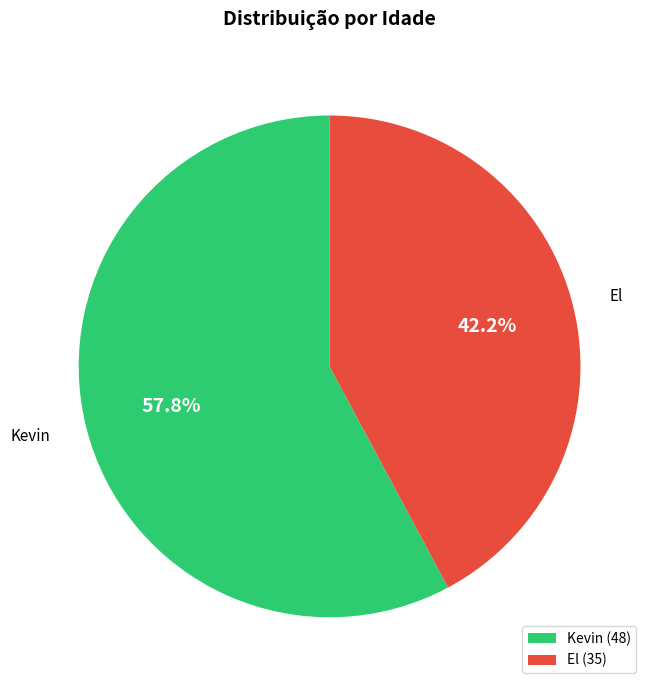

How many slices are in this pie chart?

2